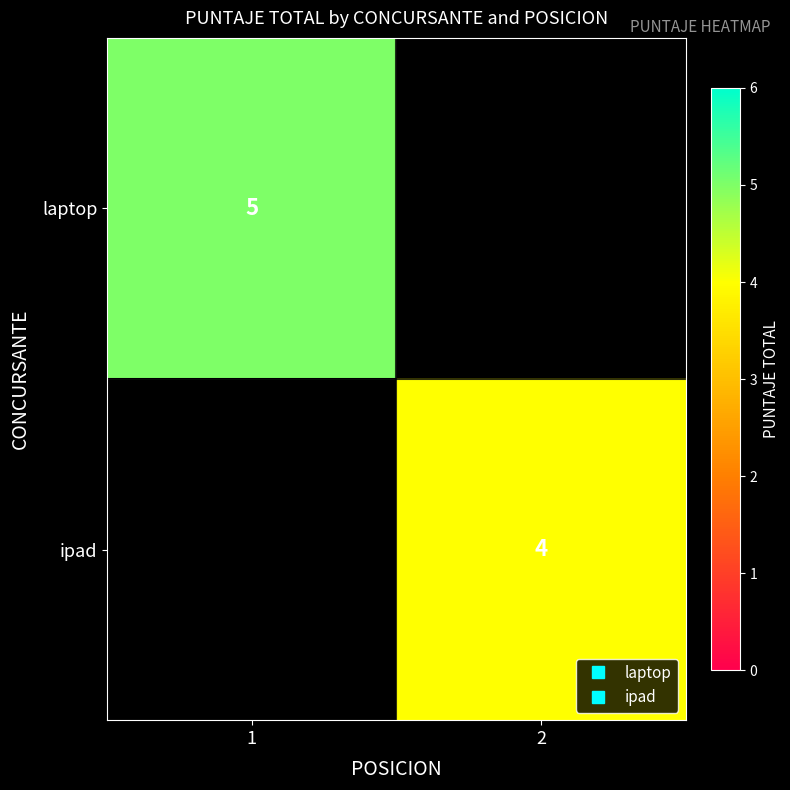

At how many categories does at least one series exceed 4?

1